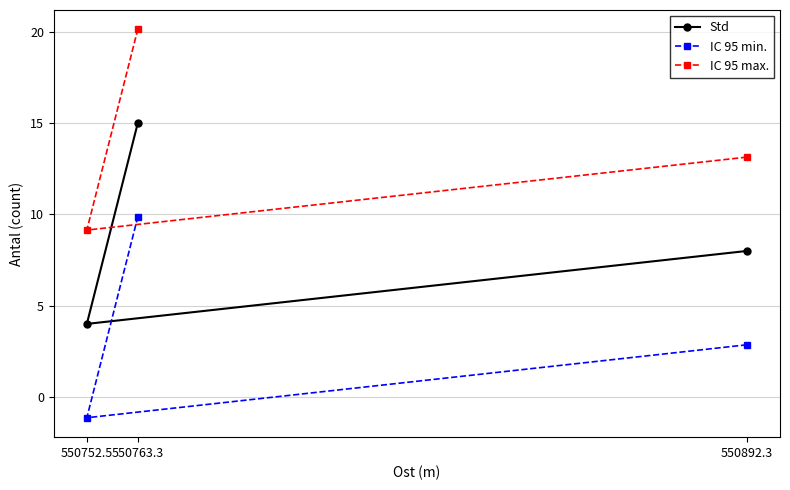

What is the difference between the highest and lowest values at 550892.3?

10.3